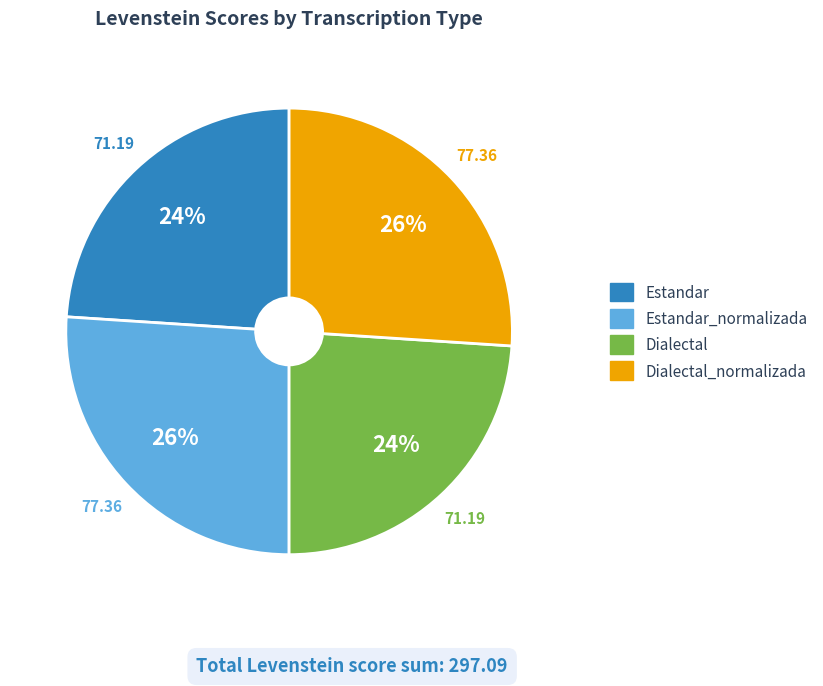

To the nearest percent, what is the average slice percentage?

25%